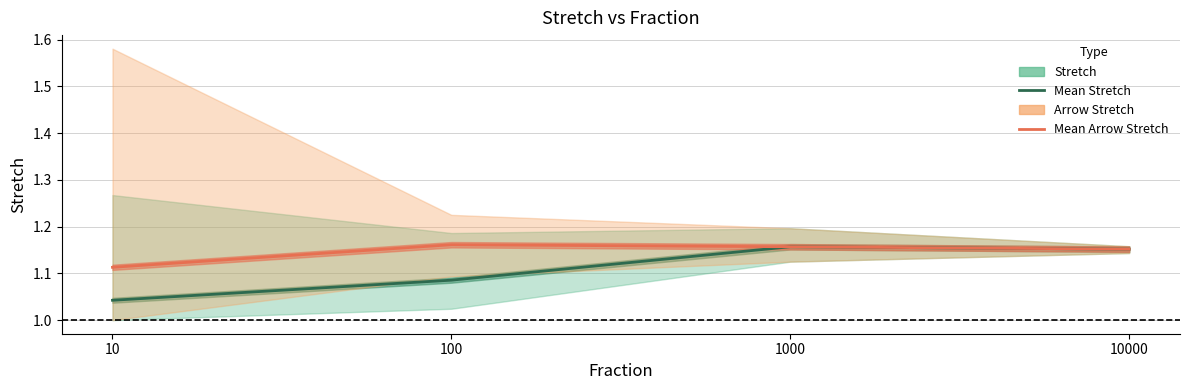

Which series has the largest range (max minus min)?

Mean stretch